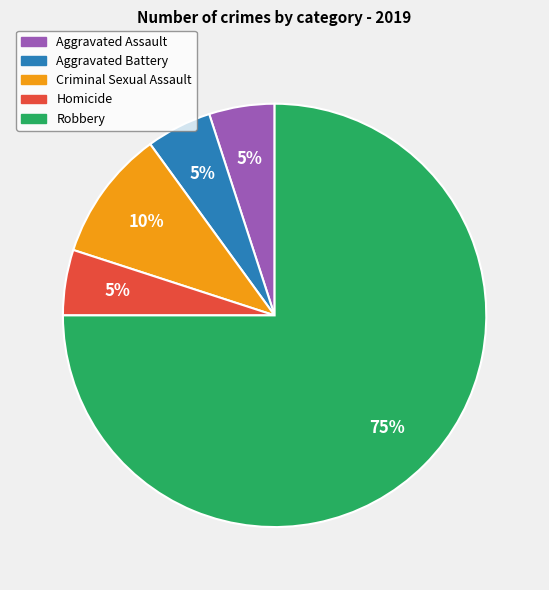

To the nearest percent, what percentage of the pie is Robbery?

75%